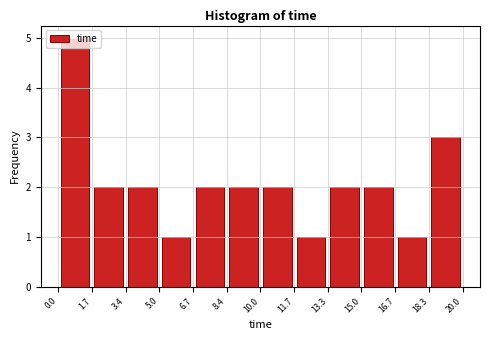

Which range on the x-axis has the tallest bar?

0.0 to 1.7